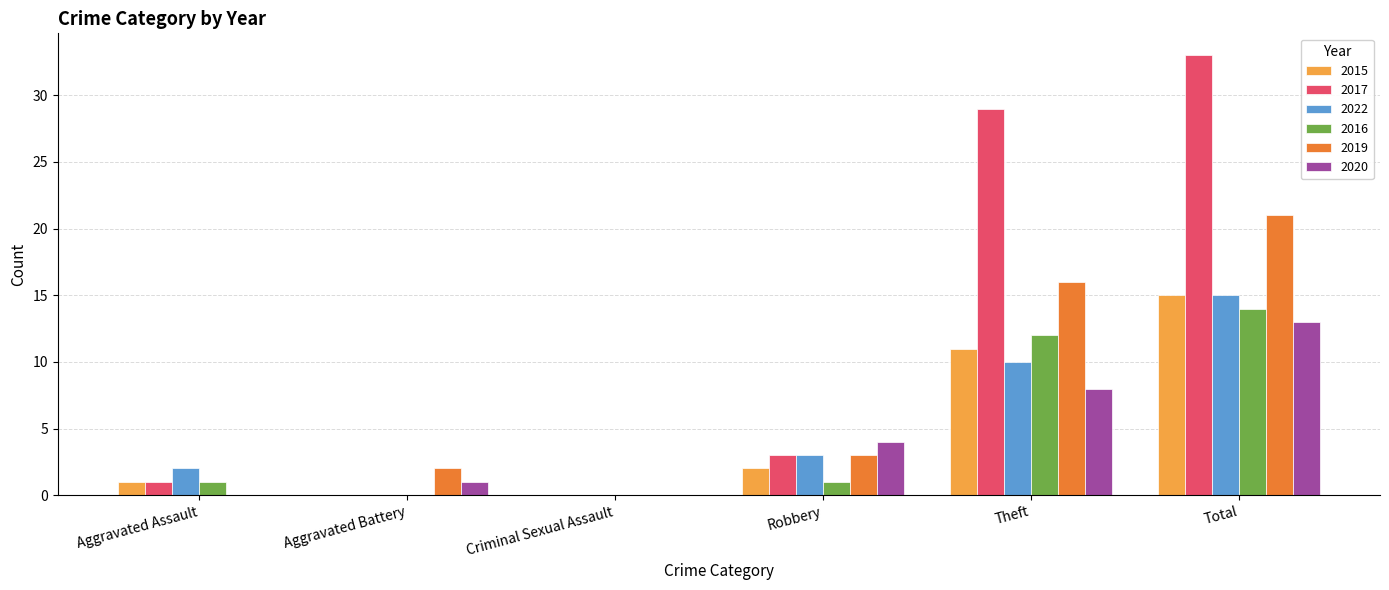

What is the highest value of the 2016 series?

14